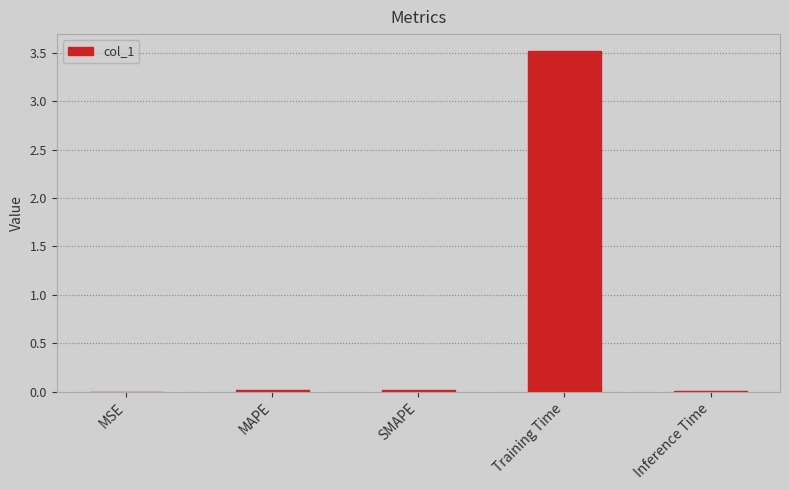

What is the maximum value shown in the chart?

3.5